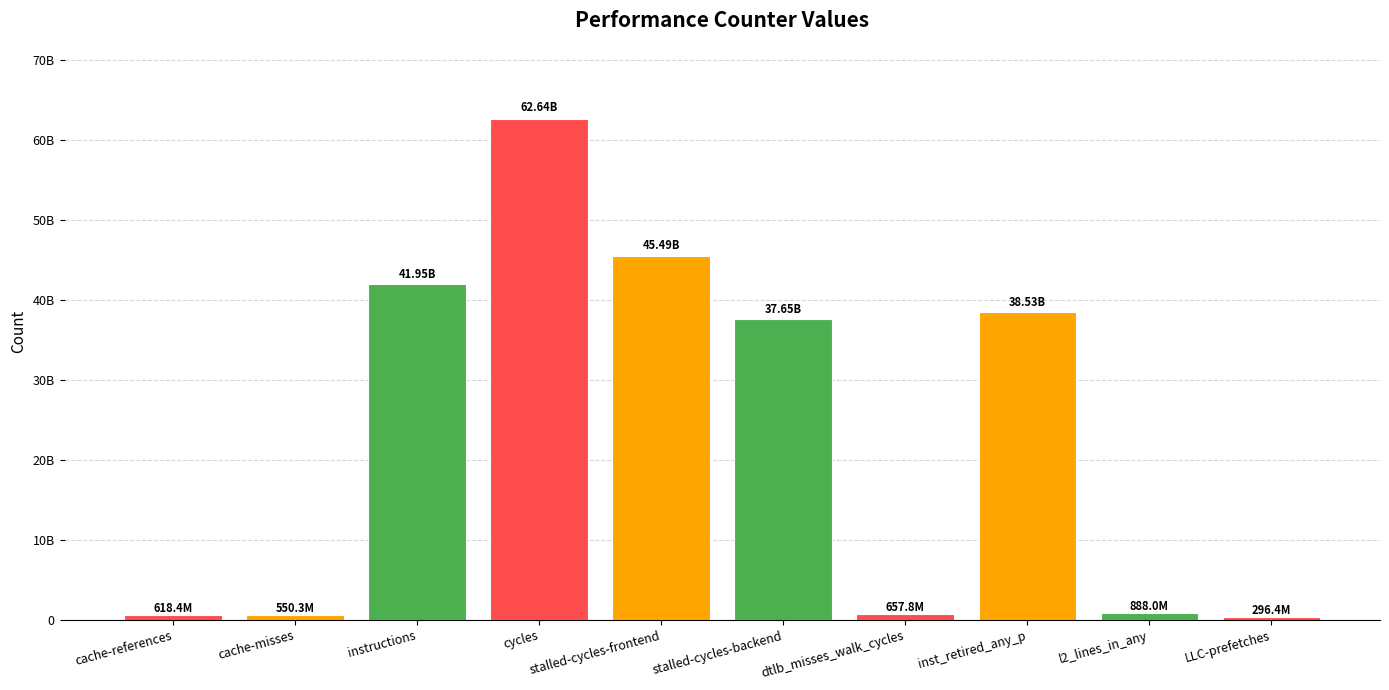

The value at dtlb_misses_walk_cycles is 657779491. True or false?

True